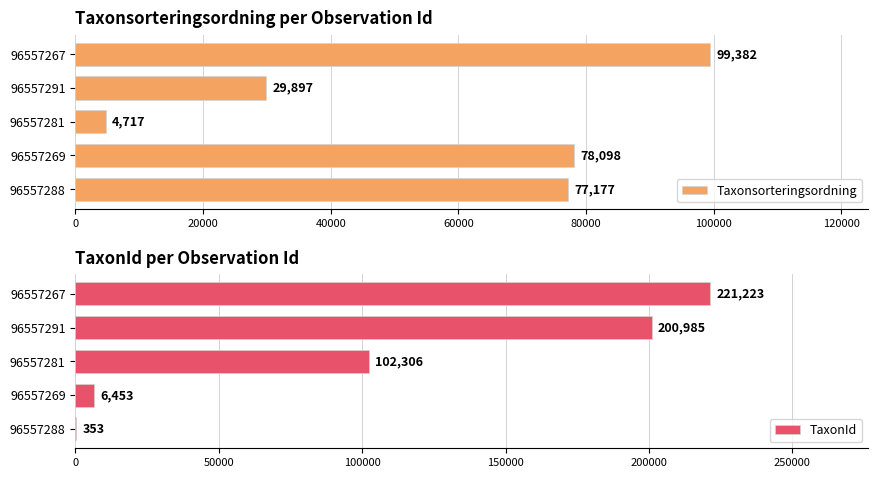

The Taxonsorteringsordning series shows 4717 at 96557281. True or false?

True